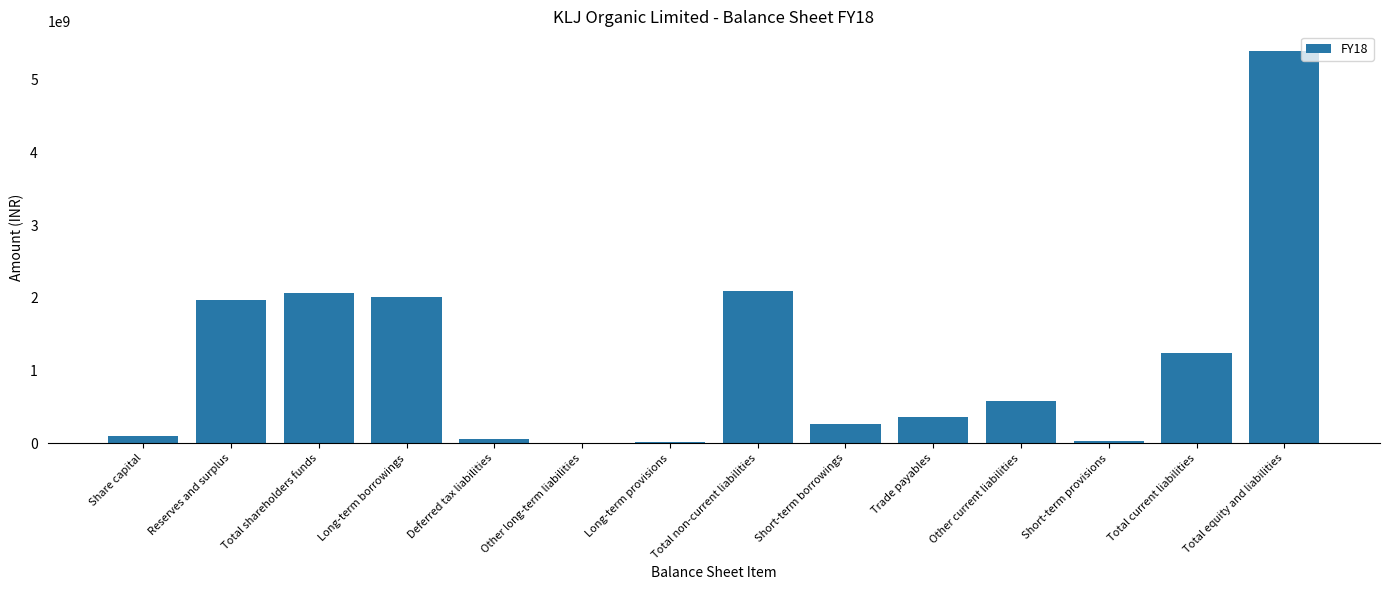

How many data points does each series have?

14